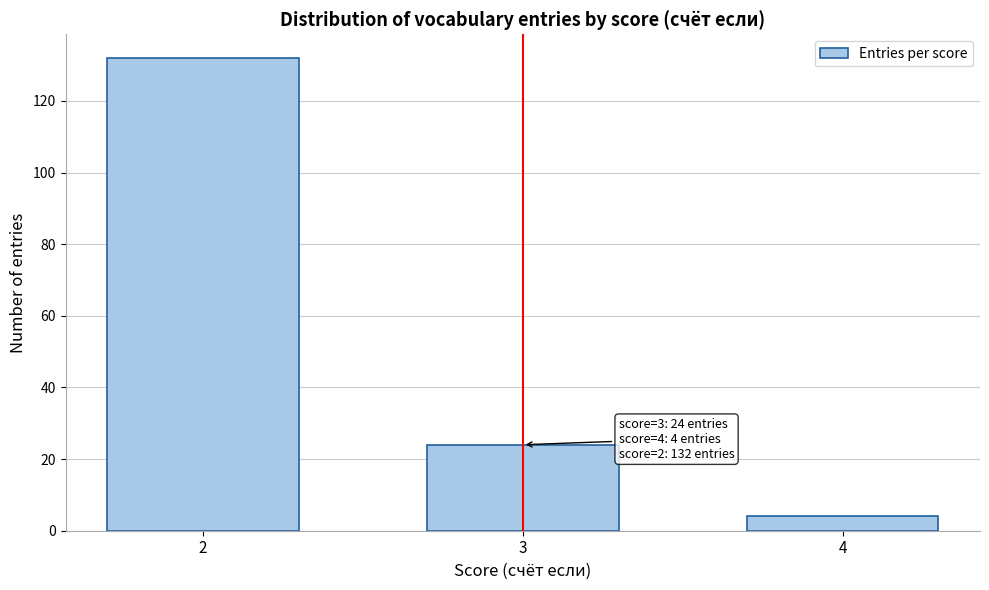

Reading right to left, transcribe all the data shown in this chart.

4=4	3=24	2=132